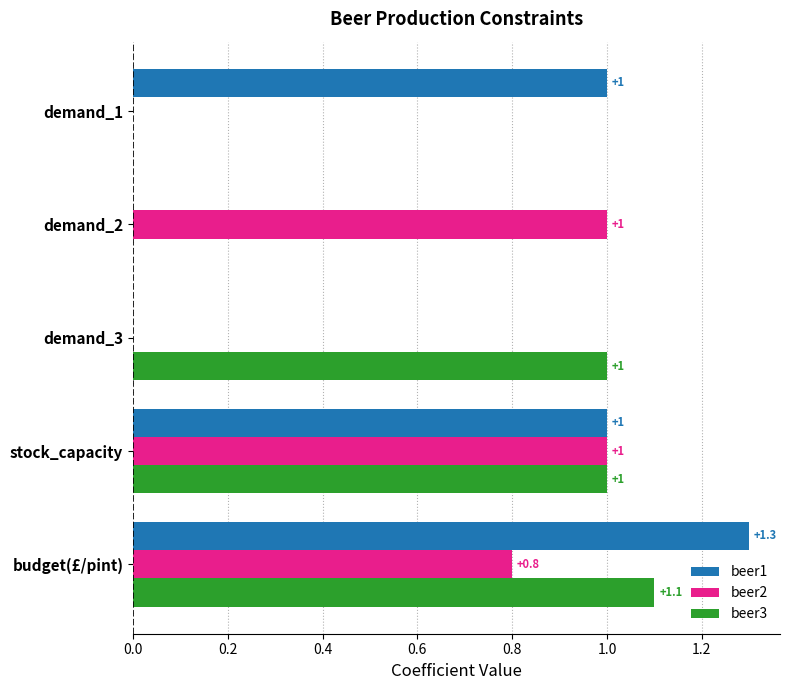

Which series has the largest total across all categories?

beer1